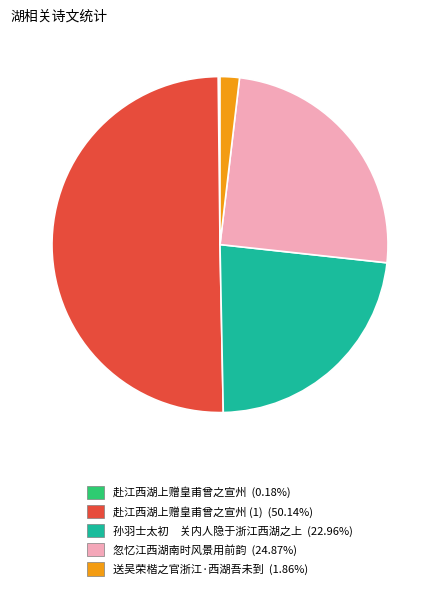

Is 送吴荣楷之官浙江·西湖吾未到 (1.86%) the majority of the pie?

No